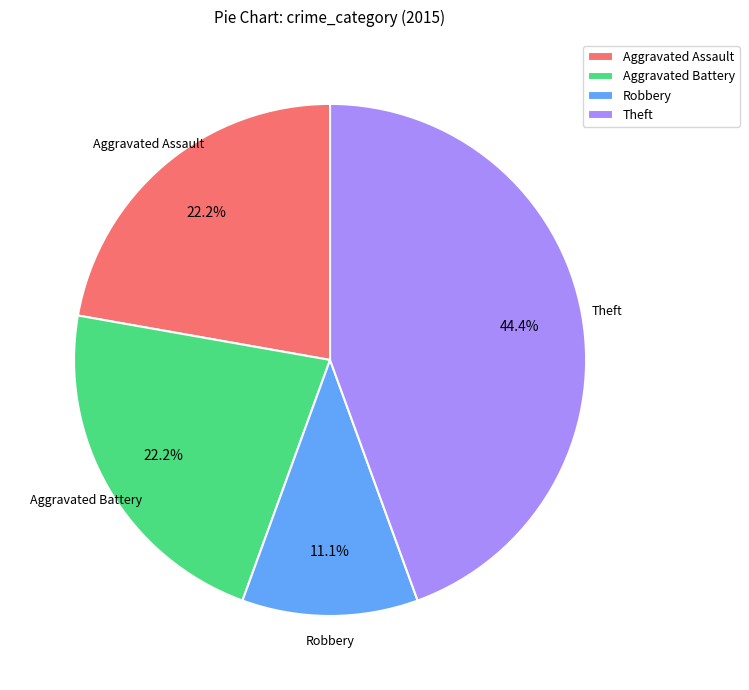

Is Robbery the majority of the pie?

No